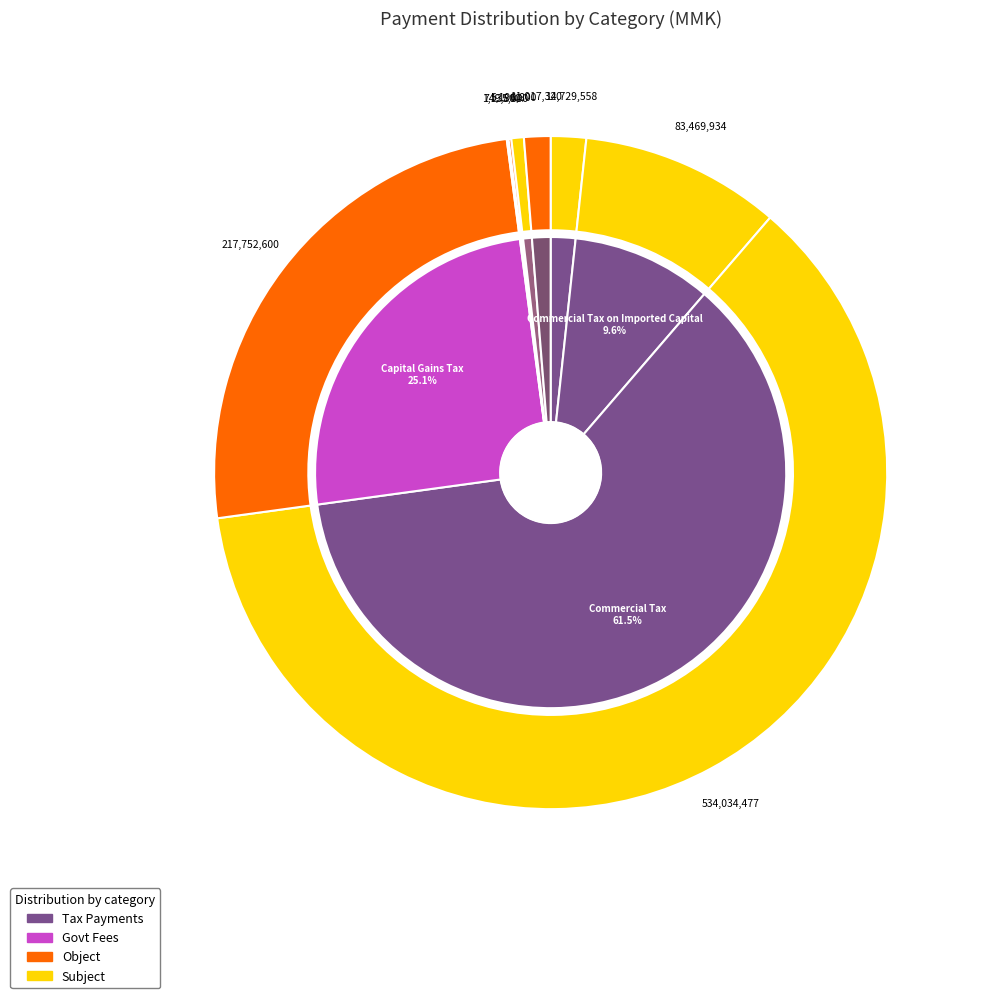

Which has a higher value, Custom Duties or Commercial Tax?

Commercial Tax